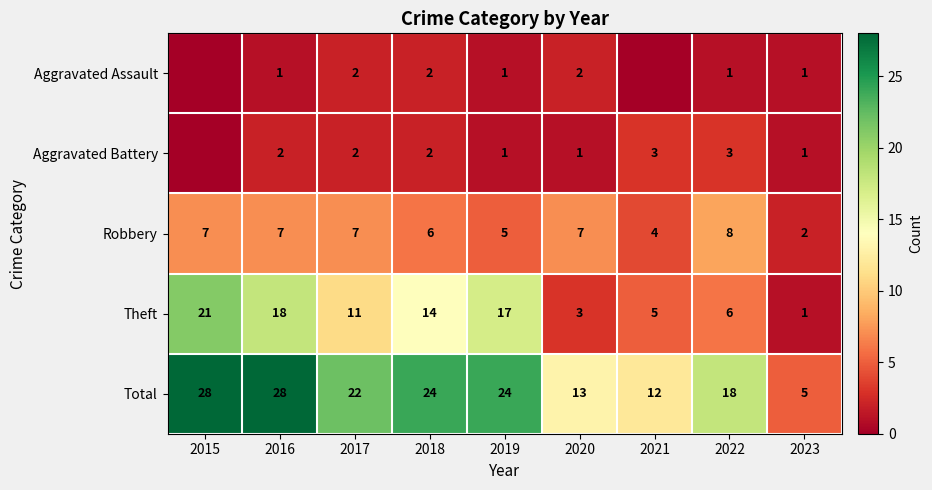

What is the sum of the Aggravated Battery values at 2017 and 2016?

4